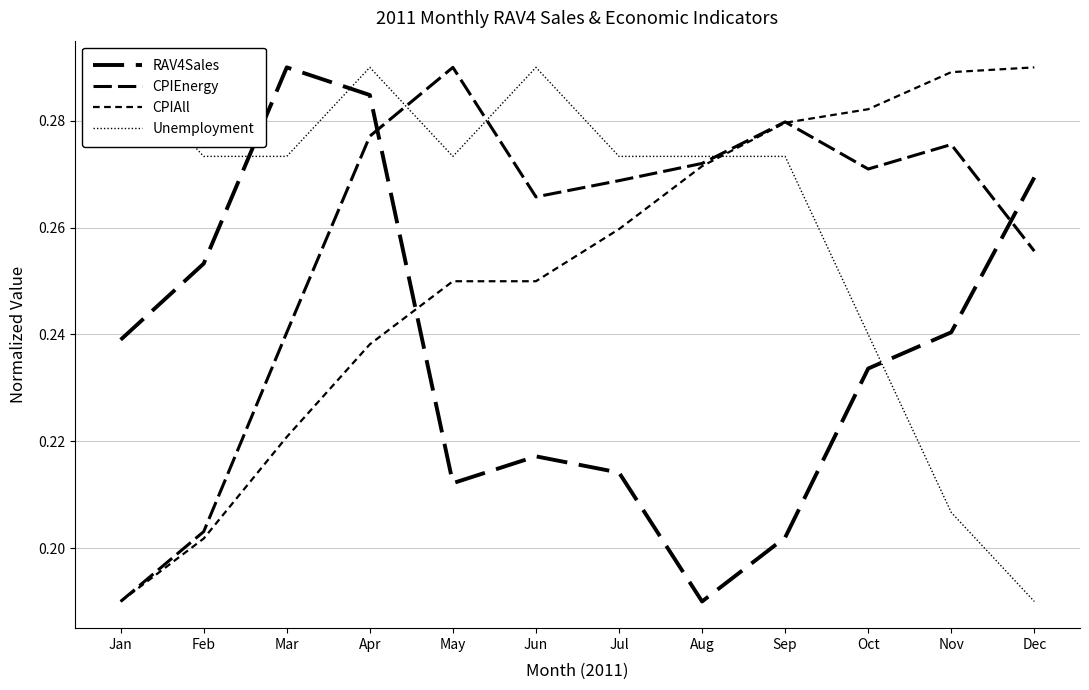

How many intersections are there between CPIAll and Unemployment?

1